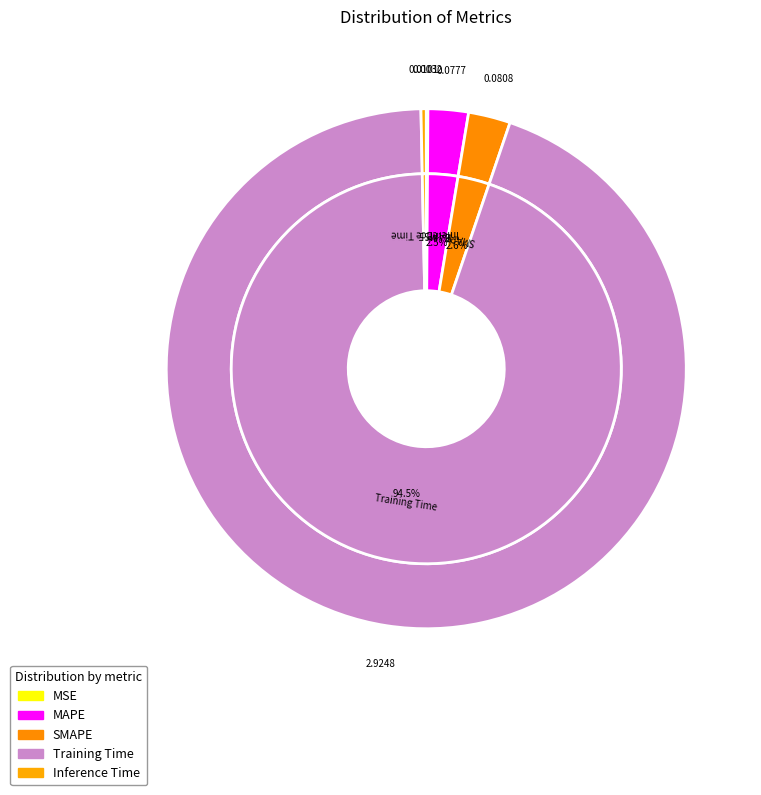

Which slice represents more than half of the pie?

Training Time